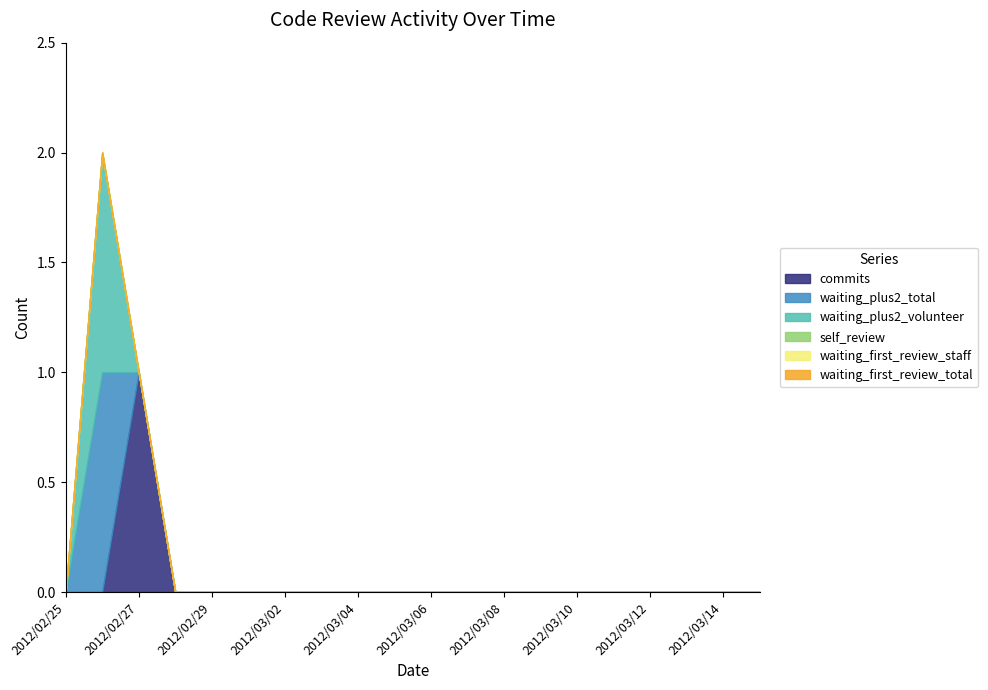

What is the difference between the maximum and minimum values in the commits series?

1